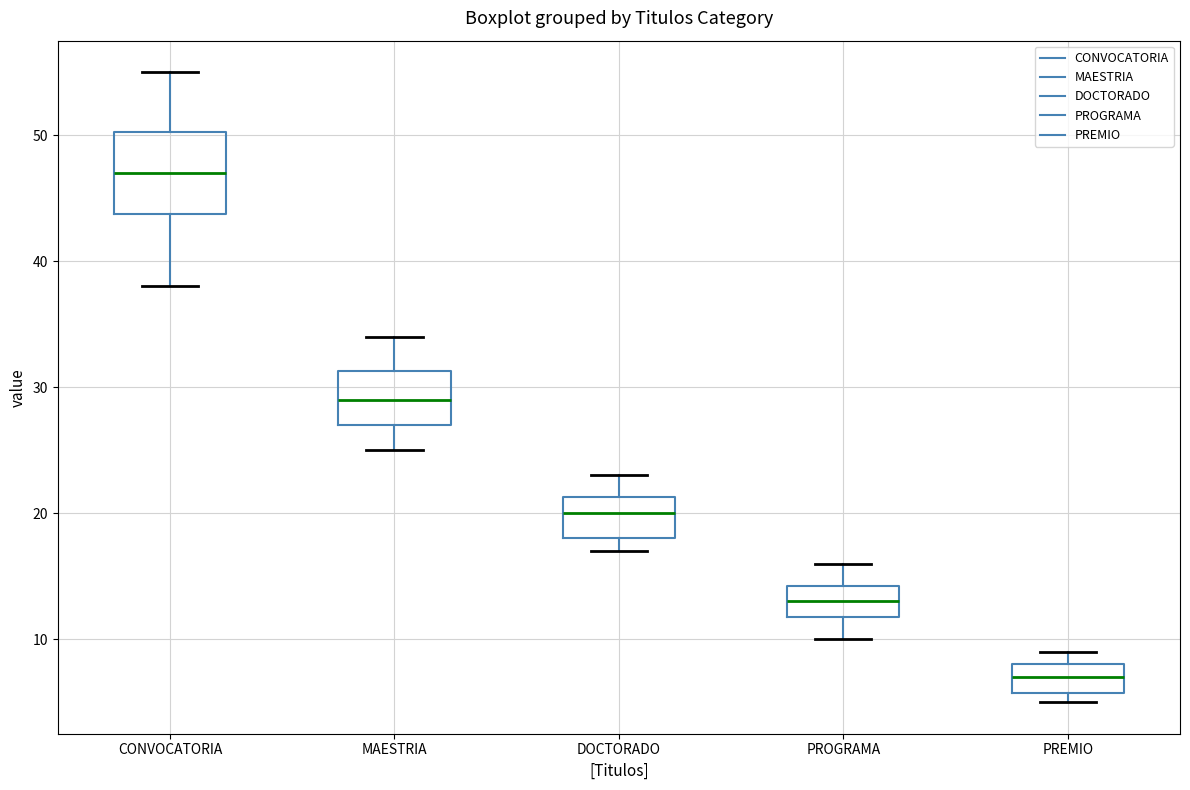

Where does the lower whisker of the box for MAESTRIA end on the y-axis? The values are not printed on the chart, so give them approximately, as read against the axis.

25